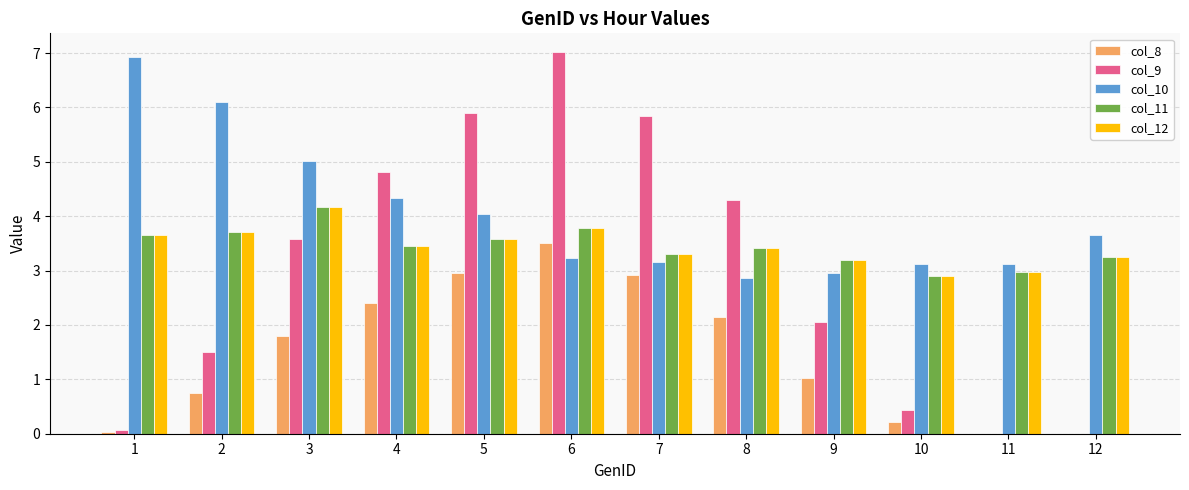

How many groups of bars are there?

12